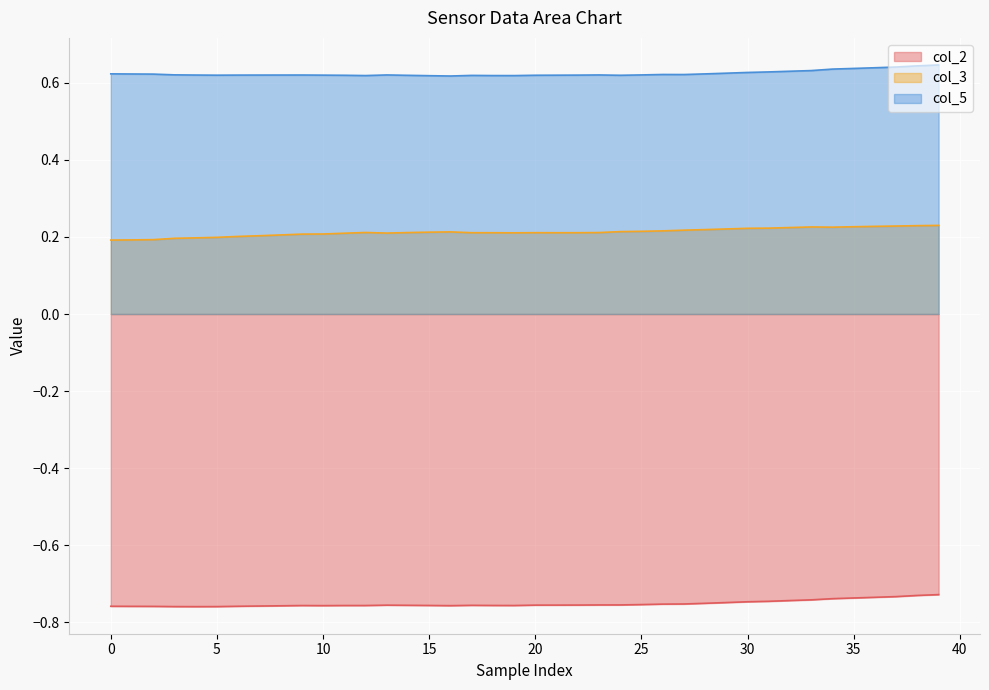

True or false: col_3 and col_5 intersect in this chart.

False